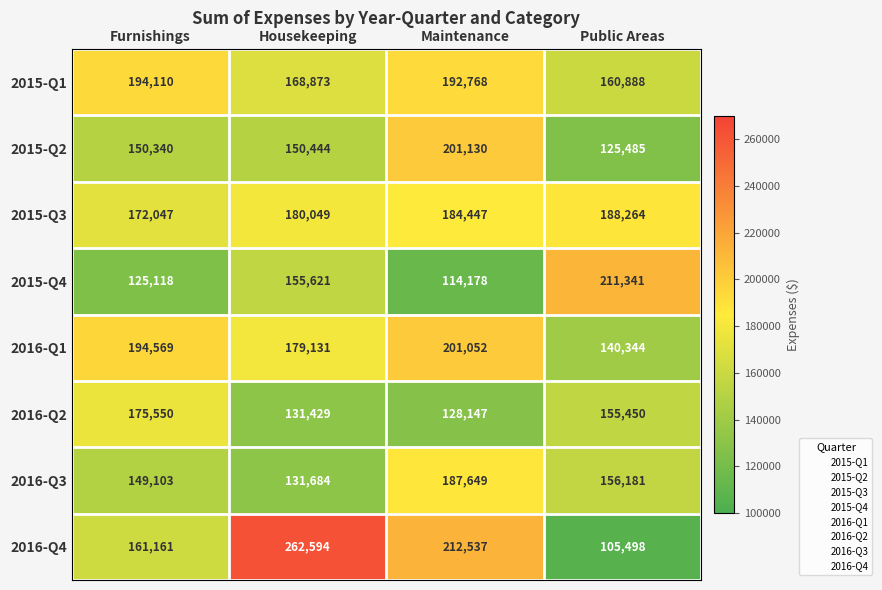

What is the difference between the 2015-Q1 values at Public Areas and Maintenance?

31880